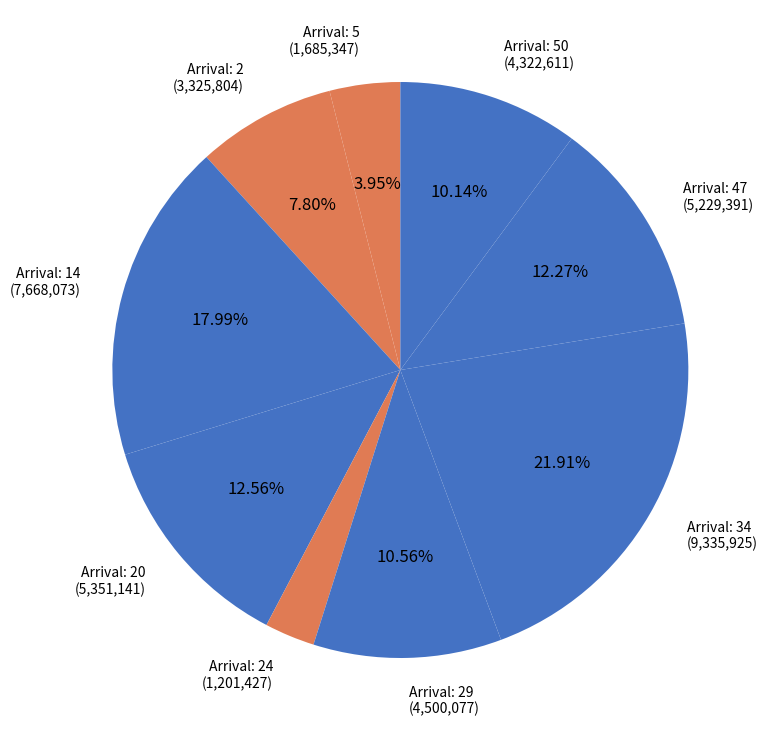

Is there any slice that represents more than half of the pie?

No